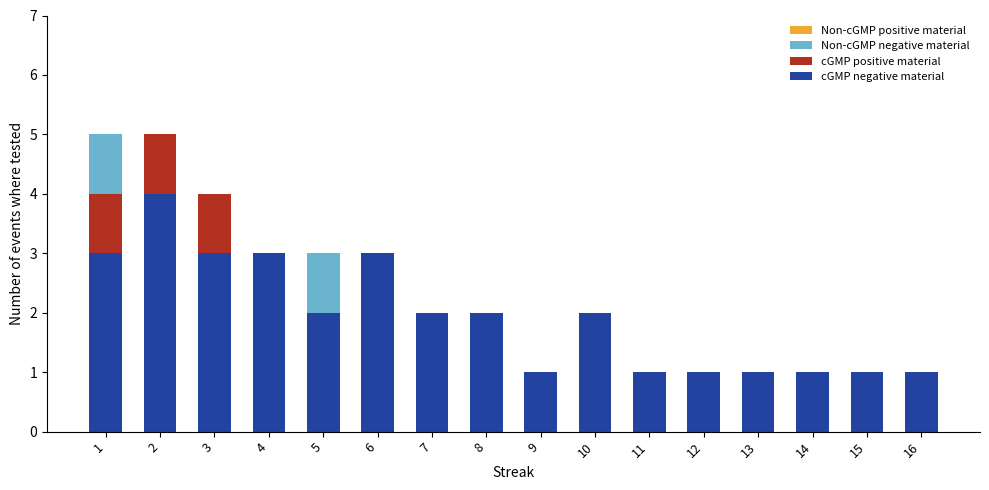

How many data points does each series have?

16